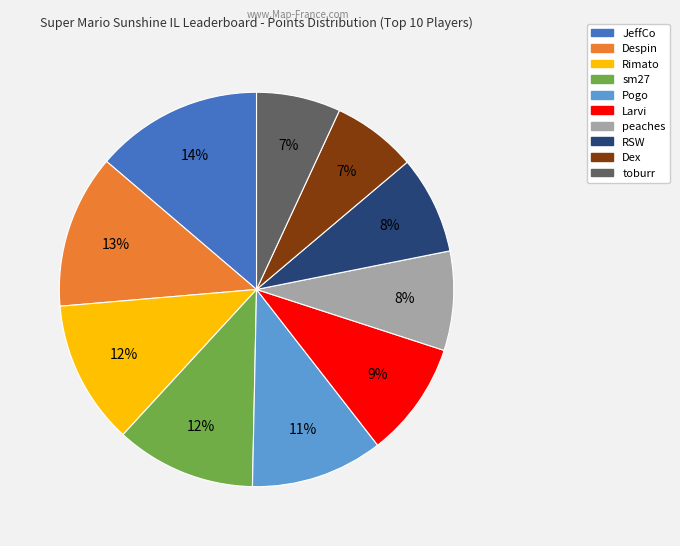

What is the largest slice in the pie chart?

JeffCo